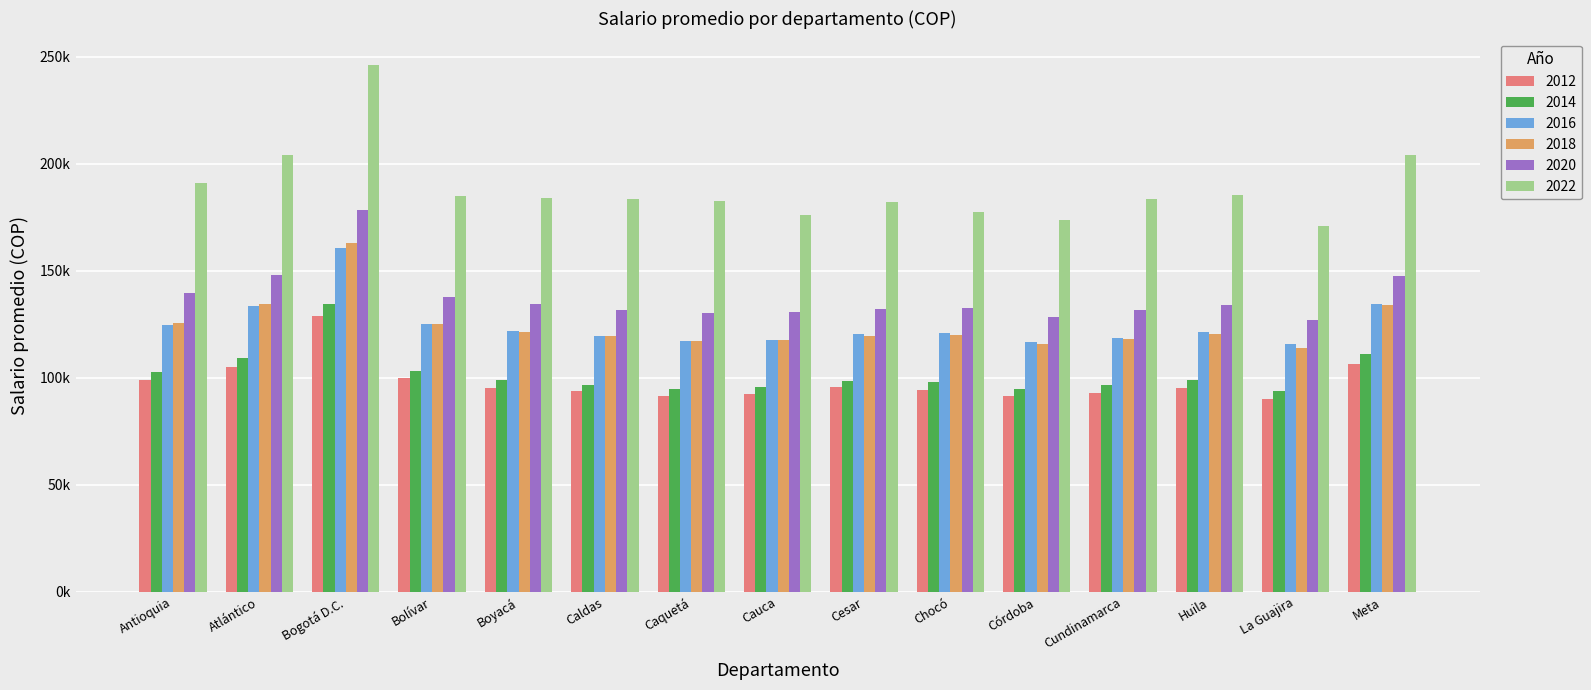

Which category has the lowest value across all series?

La Guajira